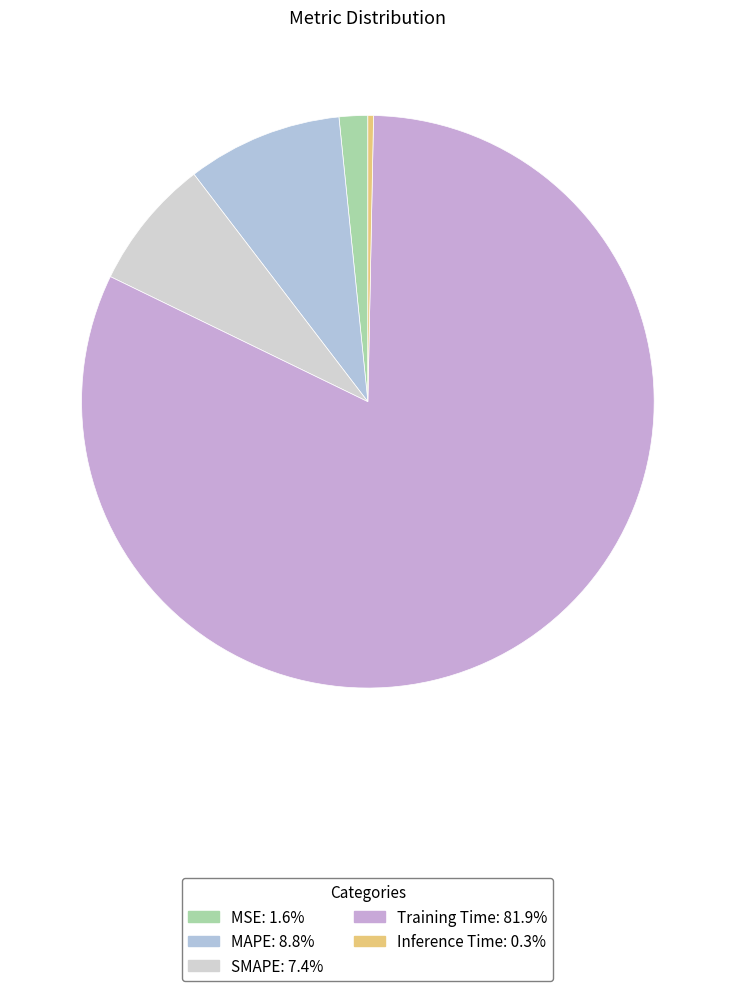

Count the number of slices in the pie.

5